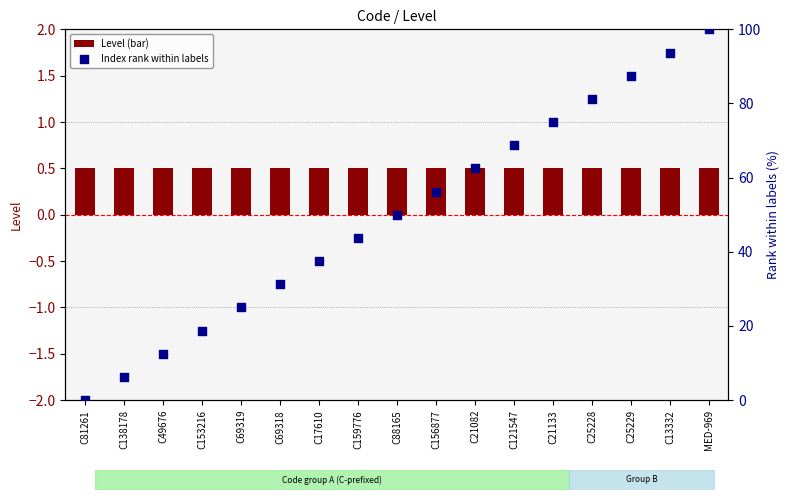

At how many categories does at least one series exceed 68?

6